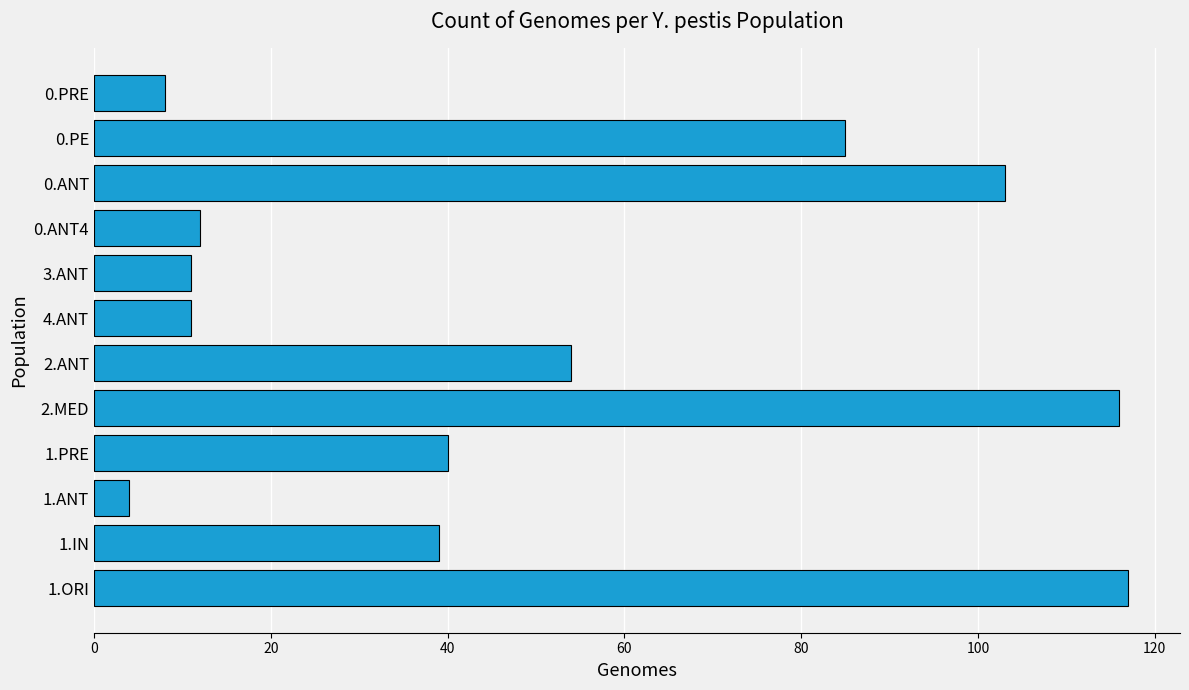

What is the difference between the maximum and minimum values?

113